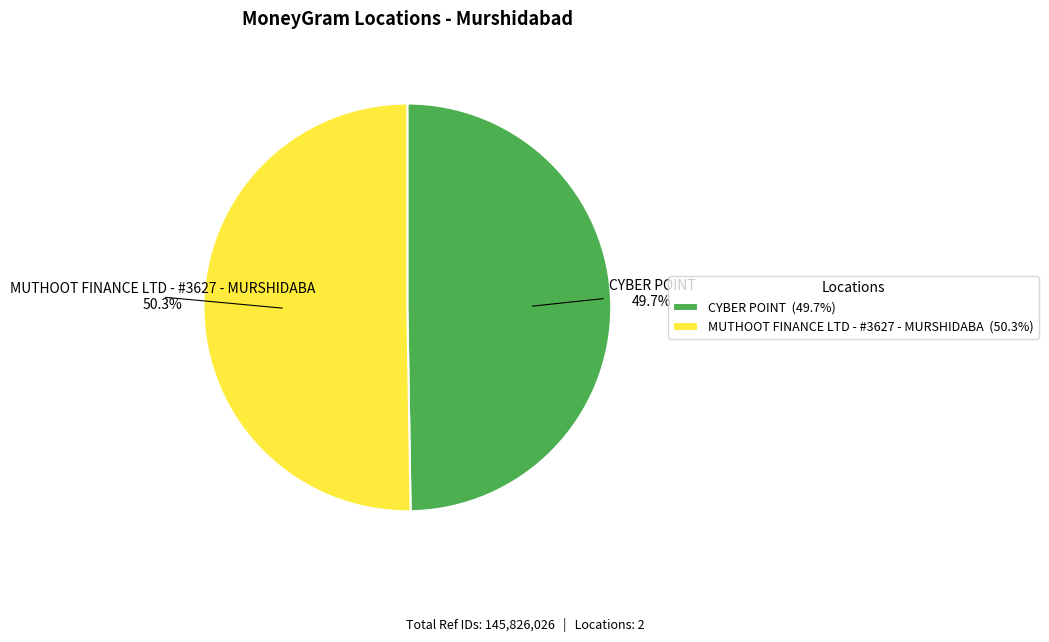

What is the total percentage of MUTHOOT FINANCE LTD - #3627 - MURSHIDABA and CYBER POINT?

100.0%